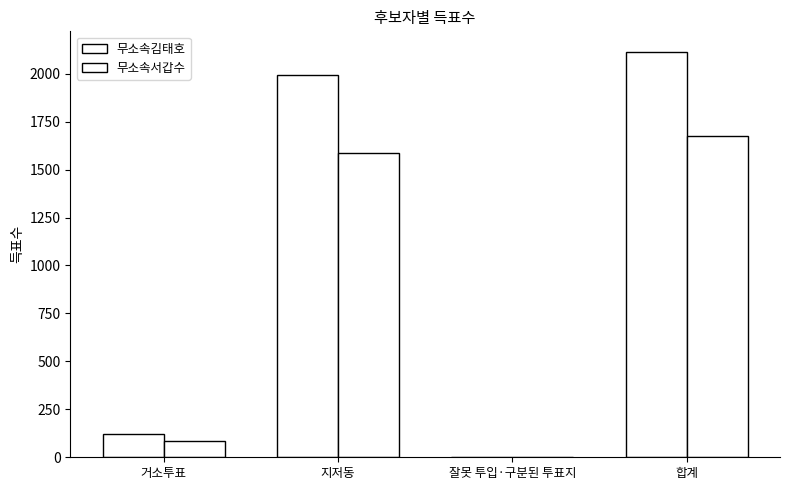

Where does the 무소속김태호 series first go above 1992?

합계